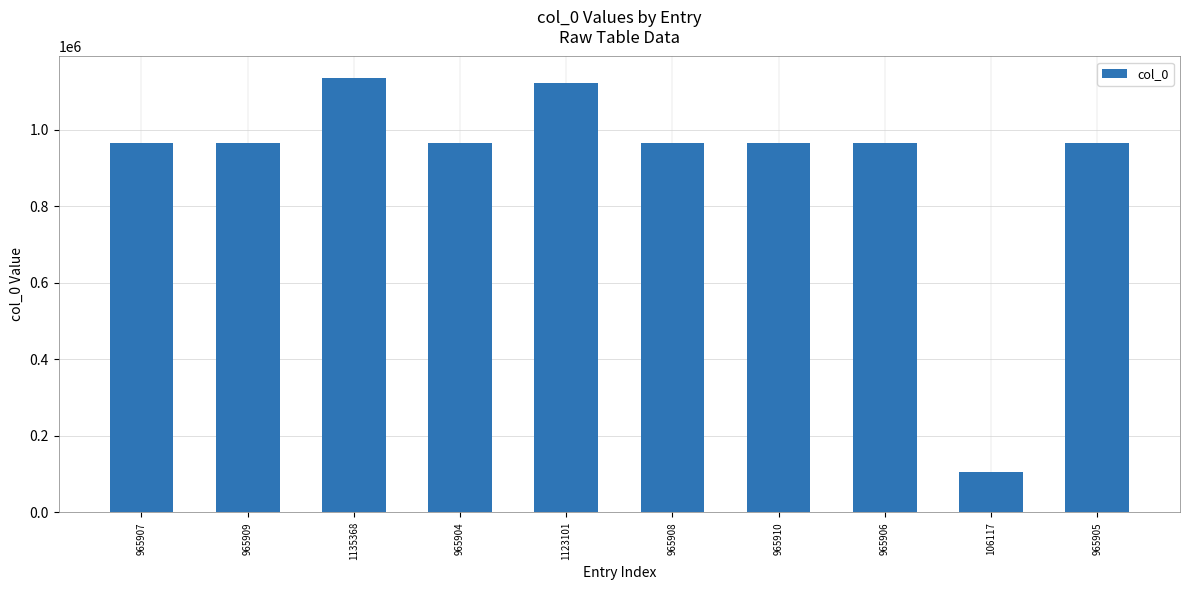

Which category has the highest value across all series?

1135368